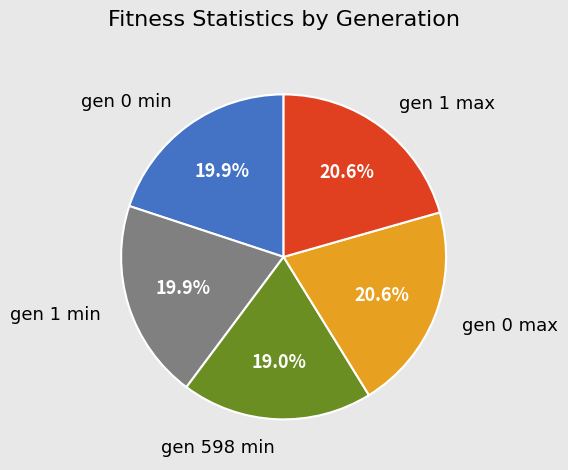

Which slice is the smallest?

gen 598 min